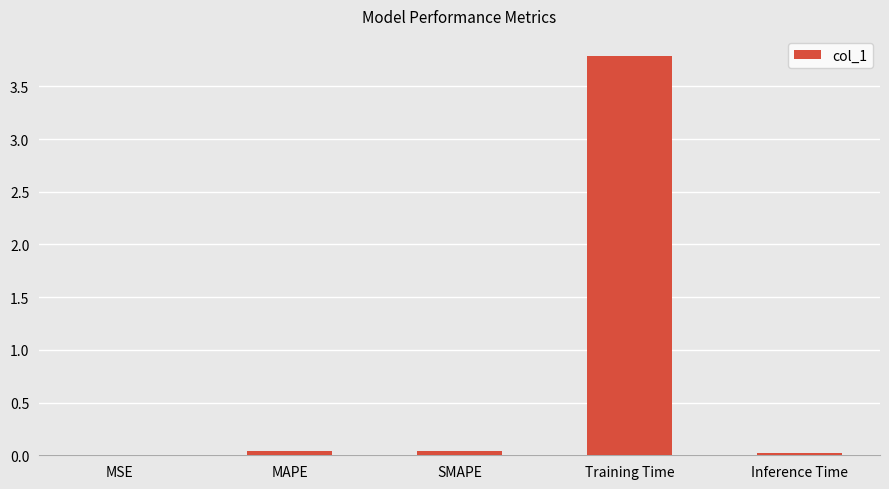

Which has a higher value, Training Time or MAPE?

Training Time